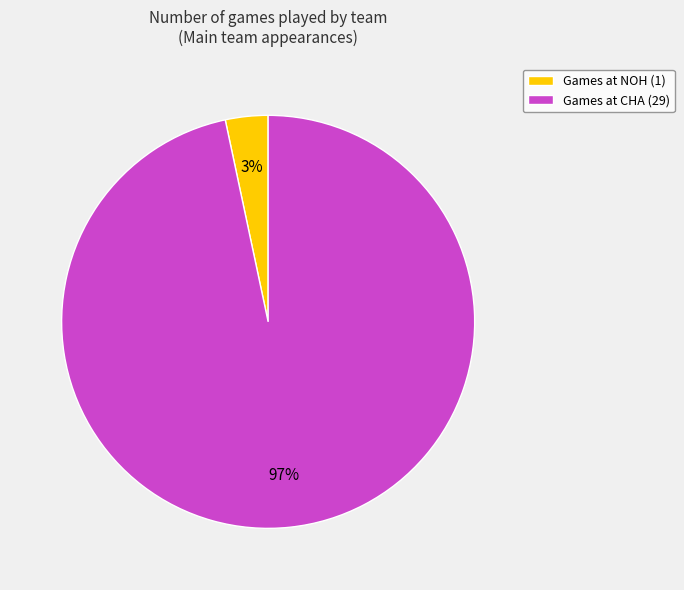

To the nearest percent, what is the combined percentage of Games at NOH (1) and Games at CHA (29)?

100%